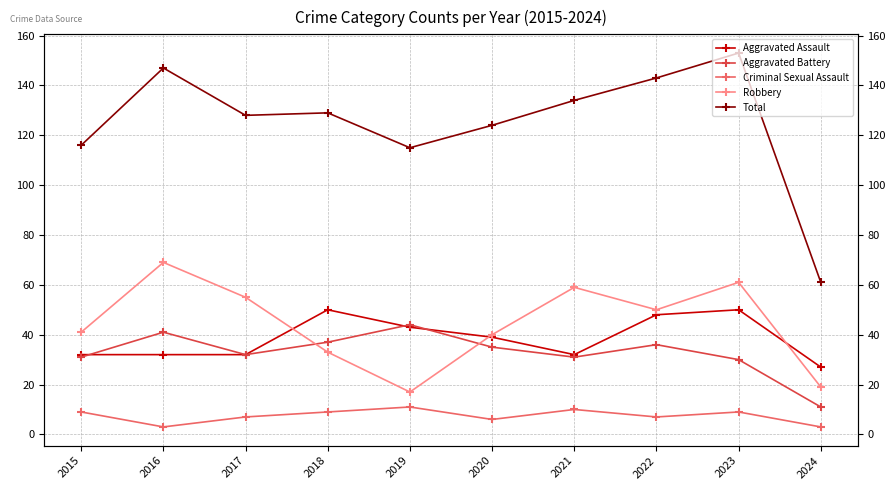

The value of Aggravated Assault at 2022 is 17. True or false?

False